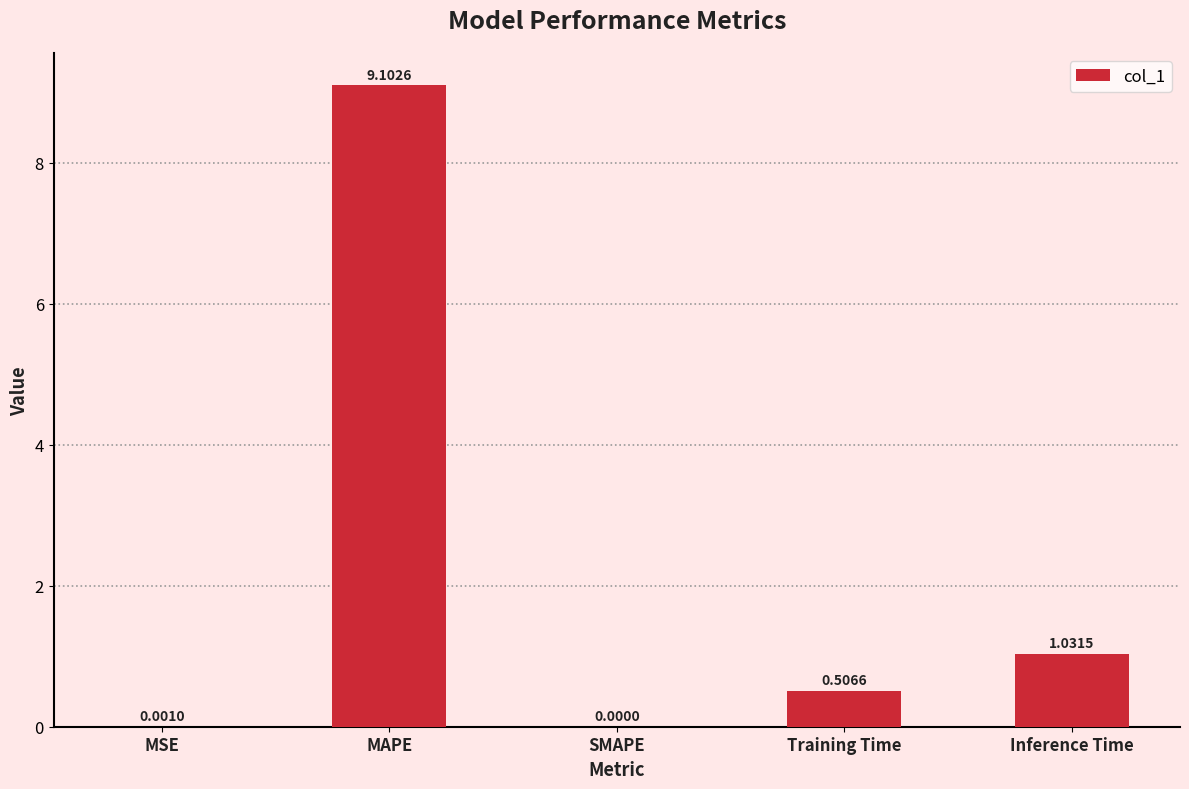

What is the sum of all values?

10.6